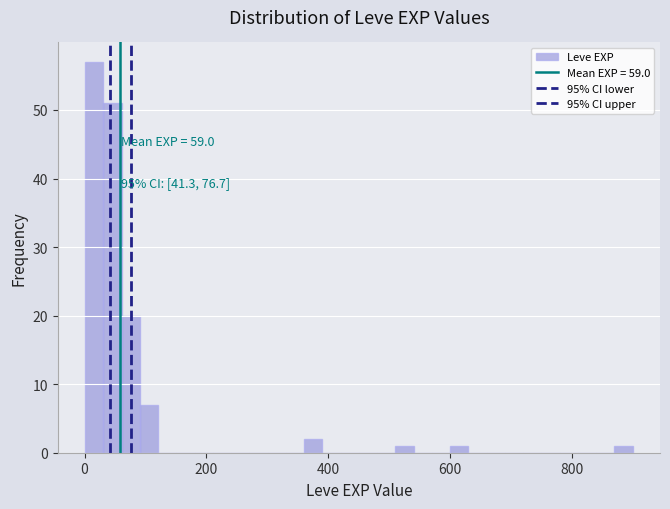

Around what value on the x-axis is the tallest bar? Give the approximate position of its centre, as read against the axis.

20